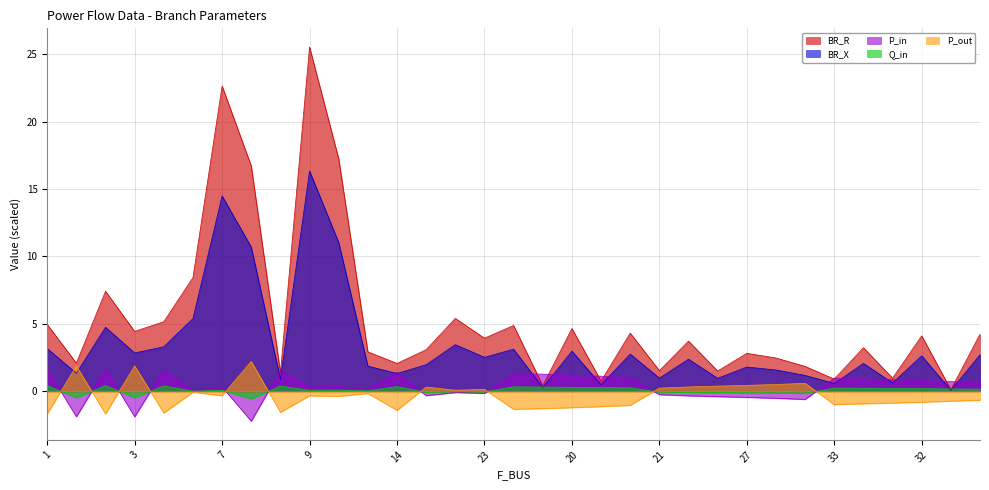

How many data points in P_in are above 0?

21